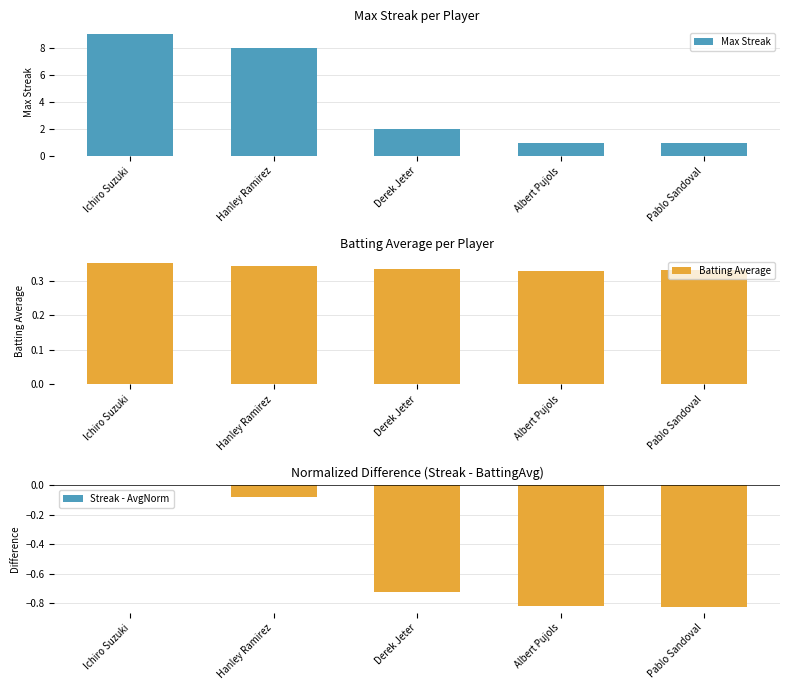

Count the number of data series in this chart.

3